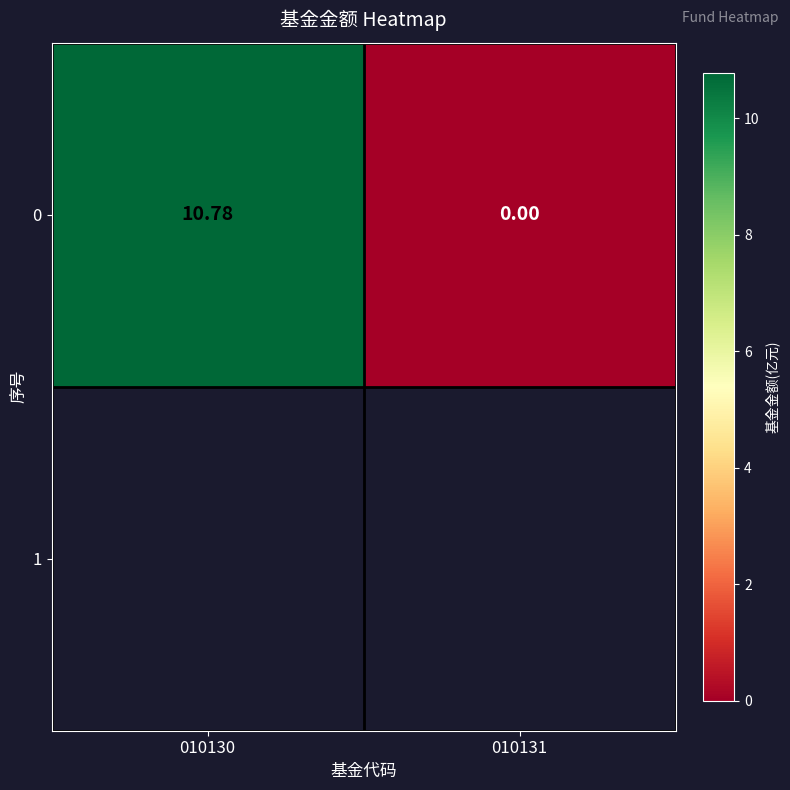

Reading right to left, what are all the values shown in this chart?

010131=0.0	010130=10.8